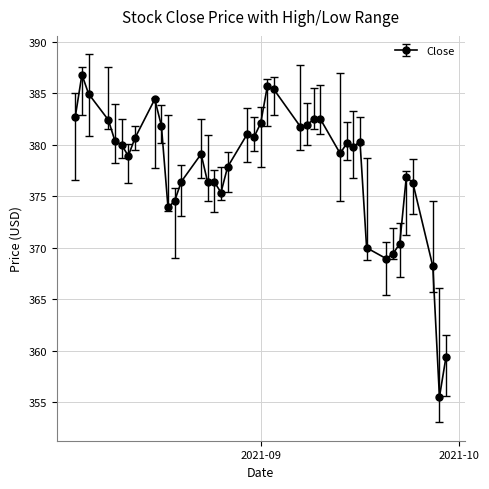

What is the average value?

377.8